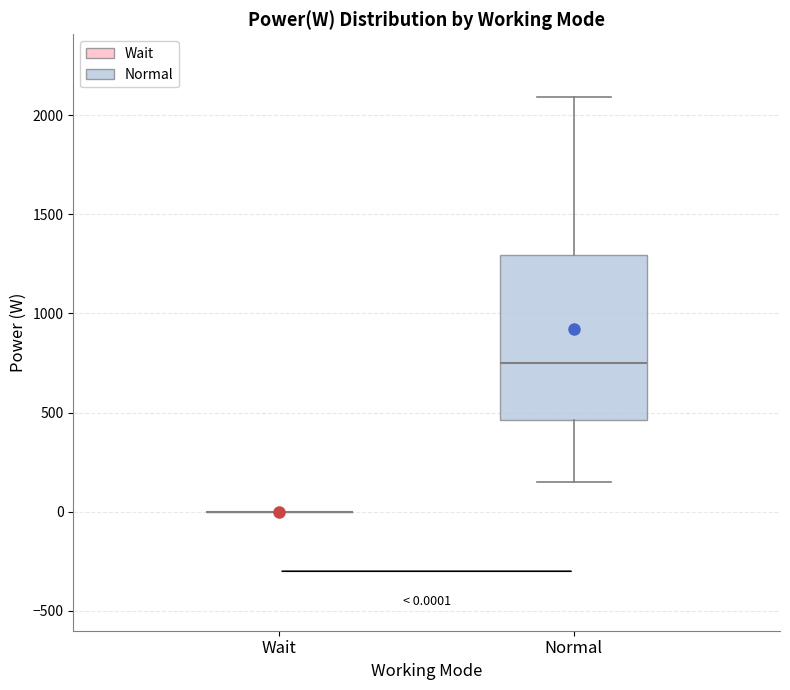

Comparing the boxes themselves (not the whiskers), which one is the tallest?

Normal